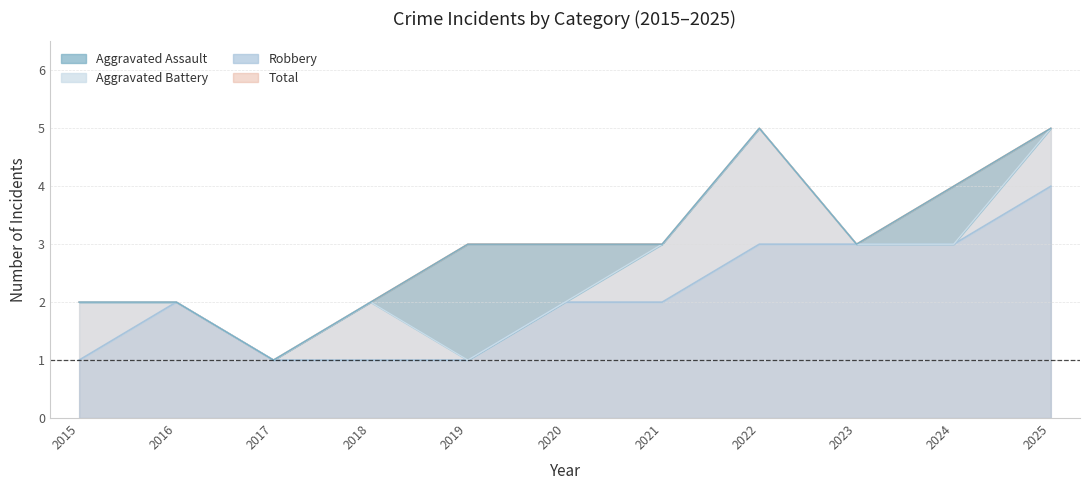

What is the value of the Total point at the 9th from the left?

3